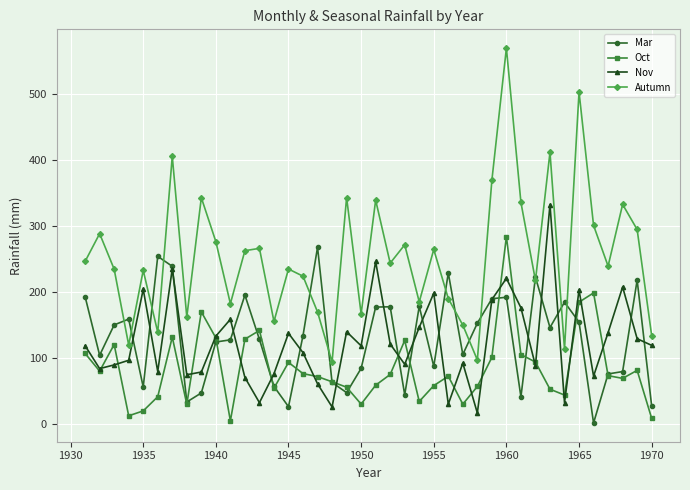

At how many categories does at least one series exceed 522?

1